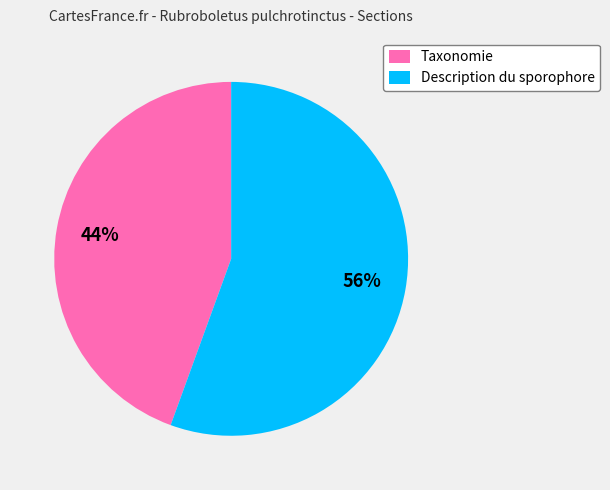

Is the sum of Taxonomie and Description du sporophore greater than half?

Yes